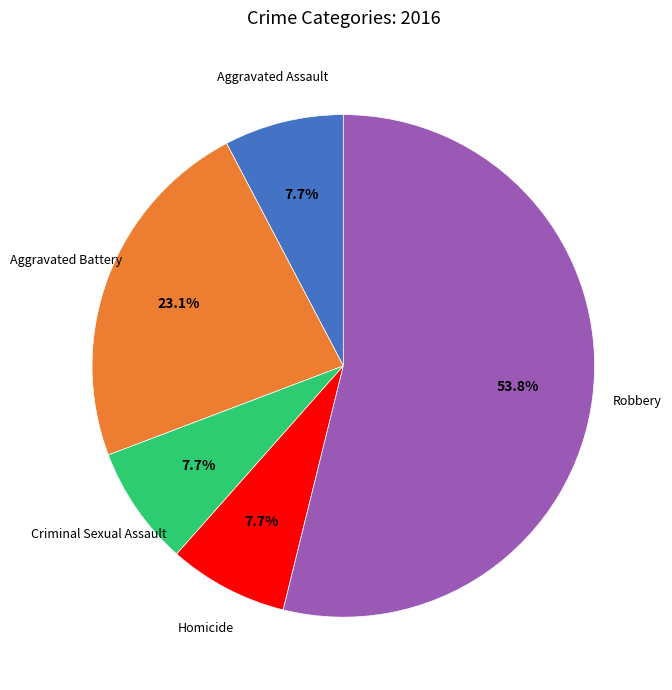

Is there a majority slice in this chart?

Yes